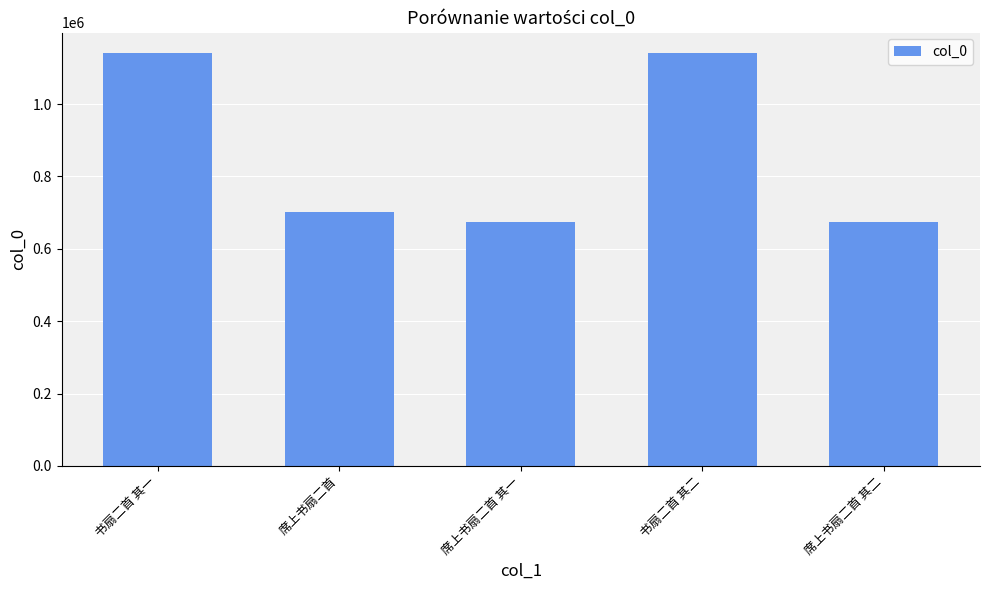

What is the difference between the second highest and minimum values?

466240